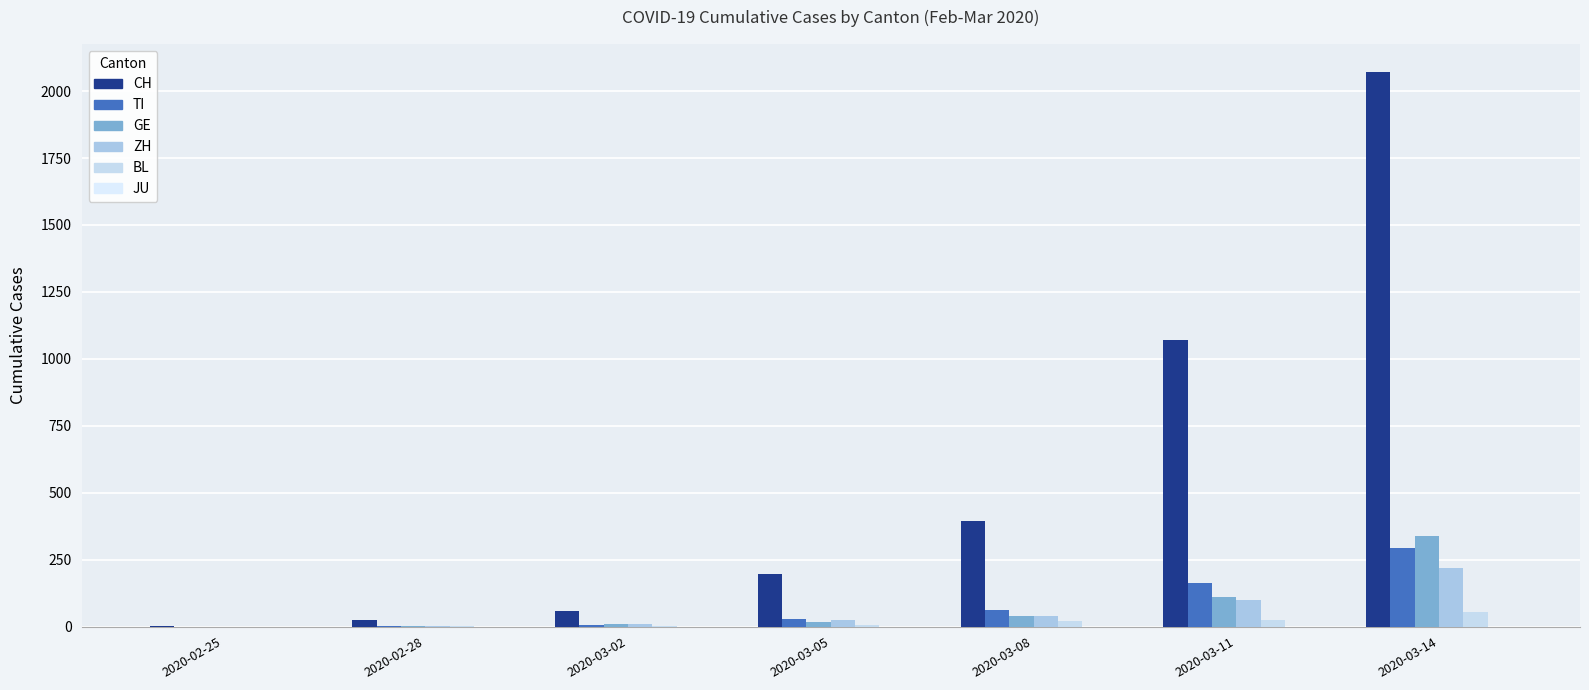

Which series changed the most between 2020-03-02 and 2020-03-14?

CH